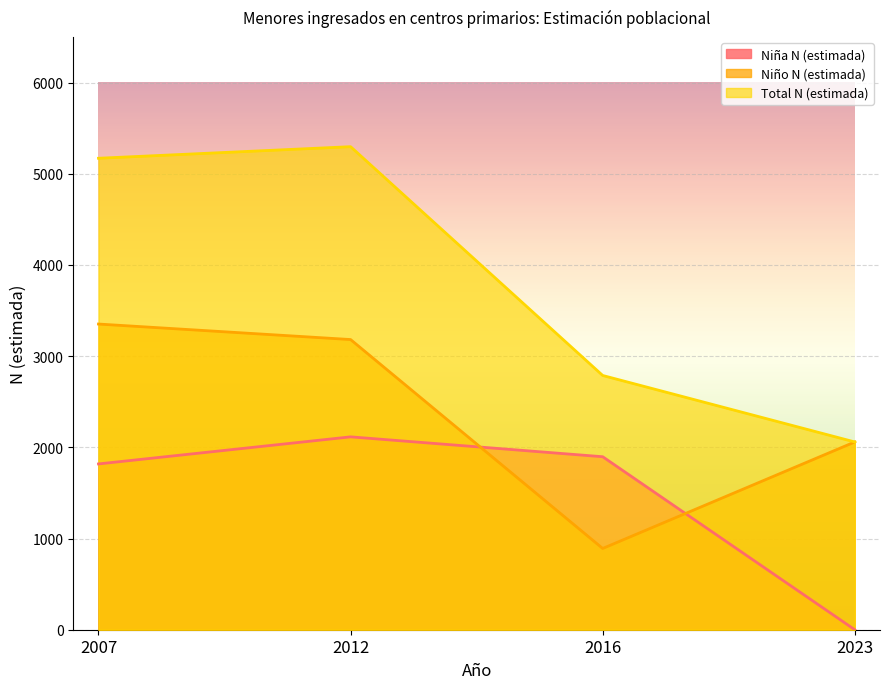

Which label corresponds to the largest value in the chart?

2012